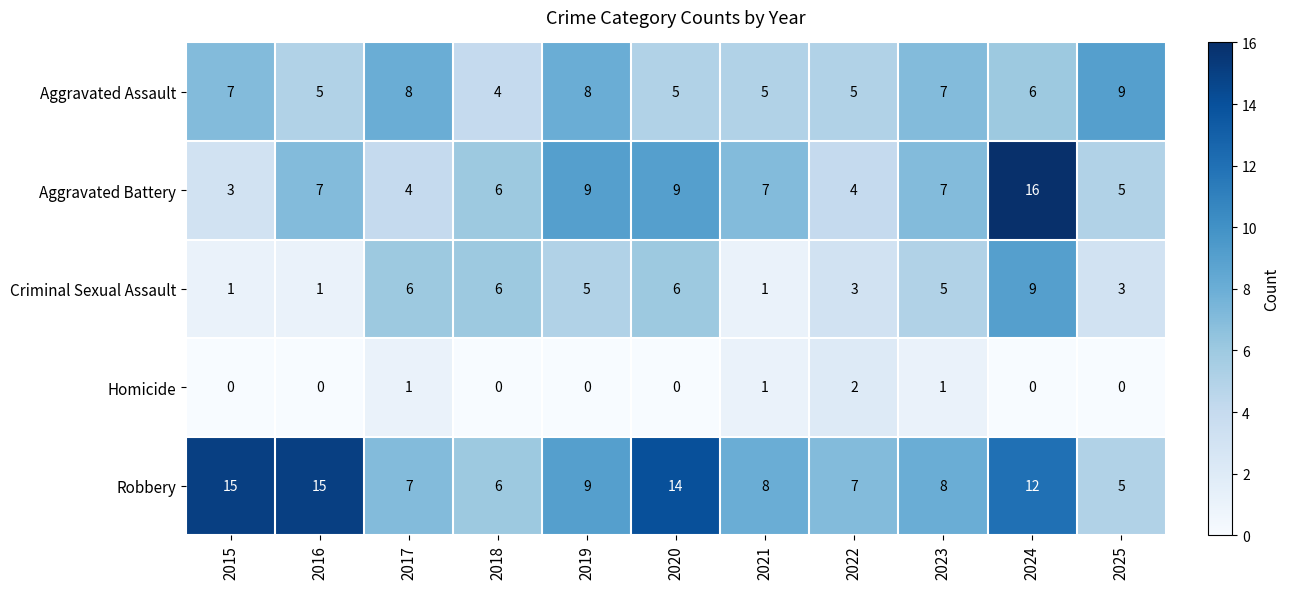

What is the approximate value of Aggravated Assault at 2019?

8